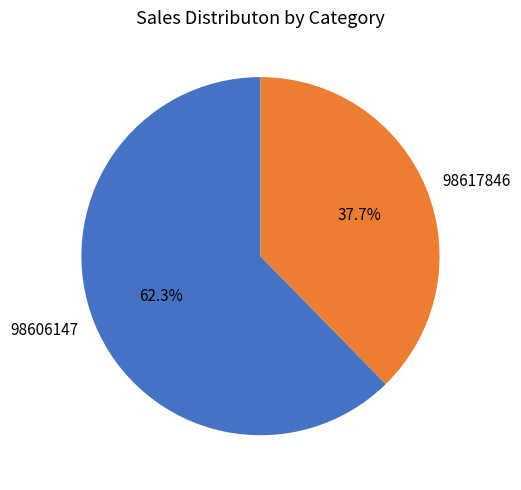

Combined, do 98617846 and 98606147 account for over 50%?

Yes